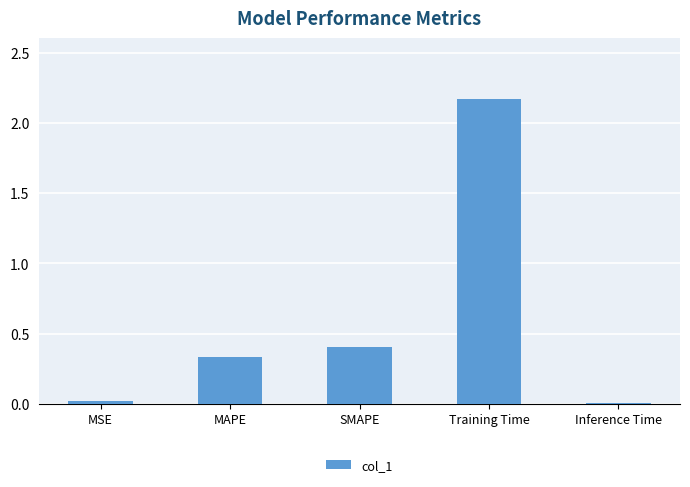

The chart shows a value of 3.8 at Training Time. True or false?

False